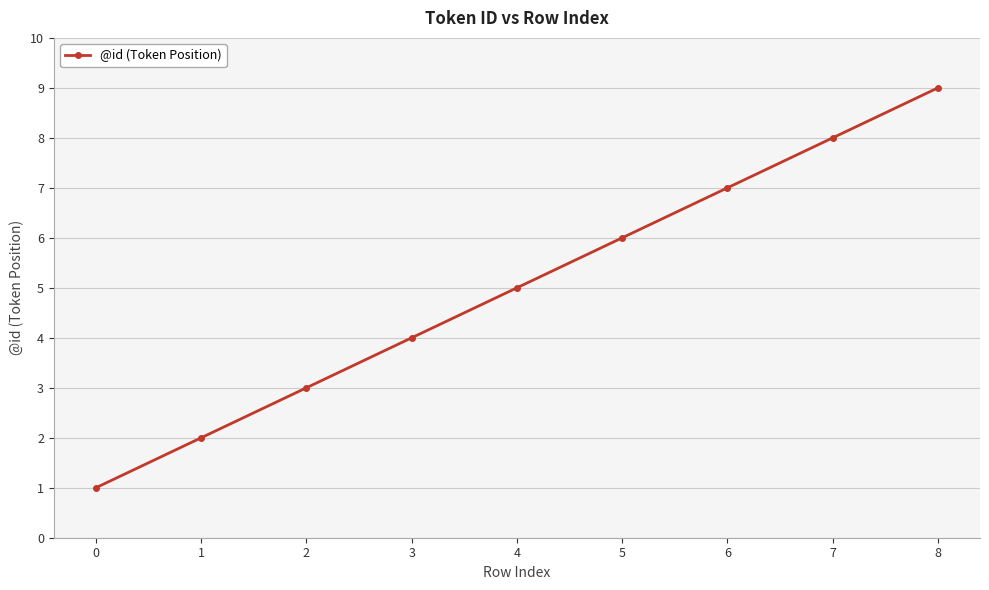

How many series are shown in this chart?

1